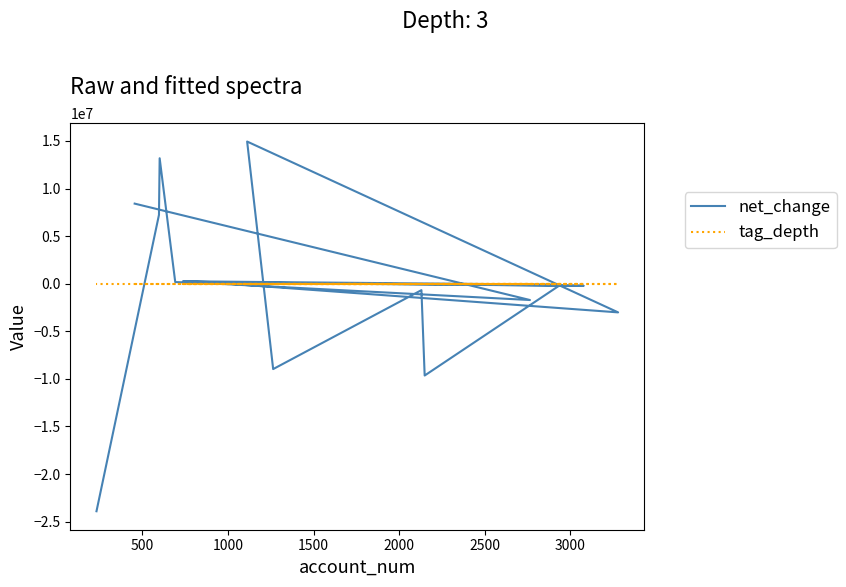

What is the difference between the maximum and minimum values in the tag_depth series?

2